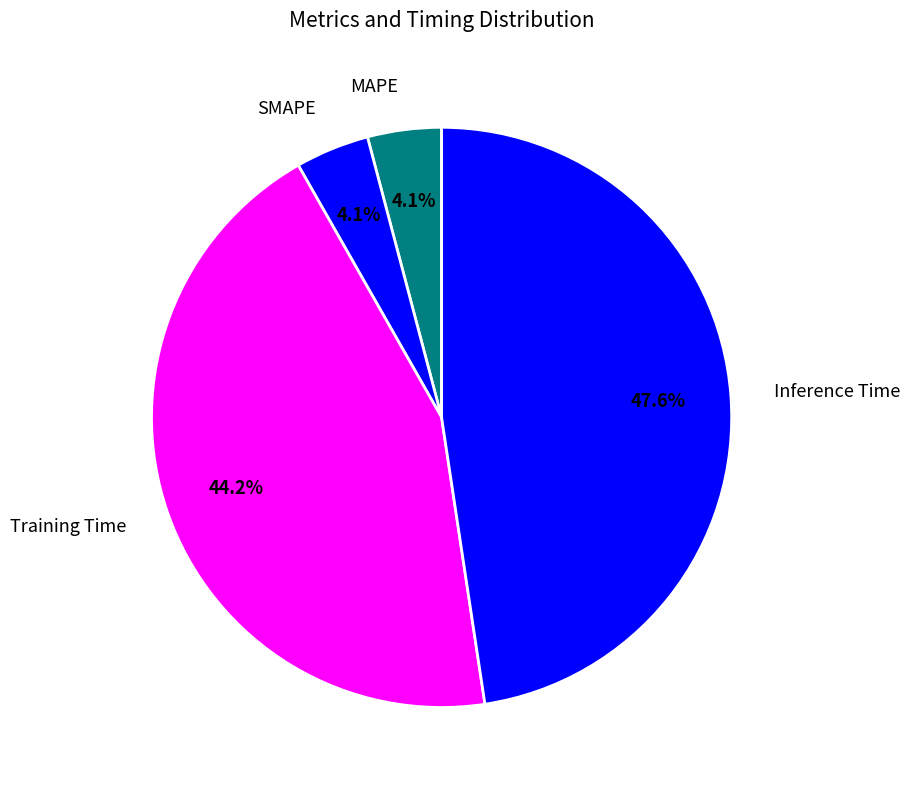

To the nearest percent, what percentage of the pie is Training Time?

44%